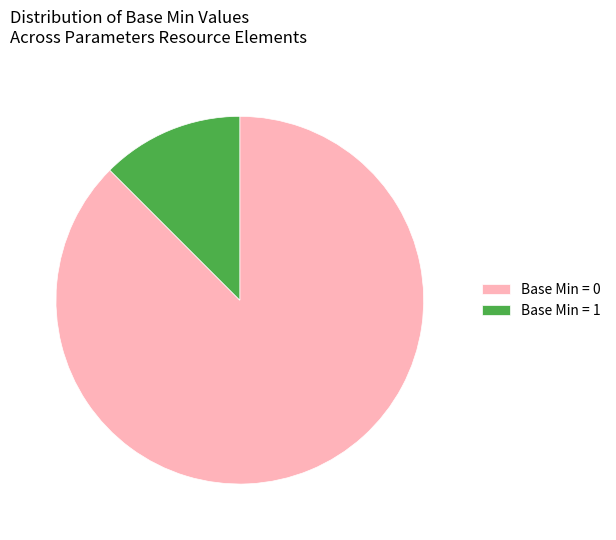

True or false: Base Min = 0 accounts for 88% of the total.

True